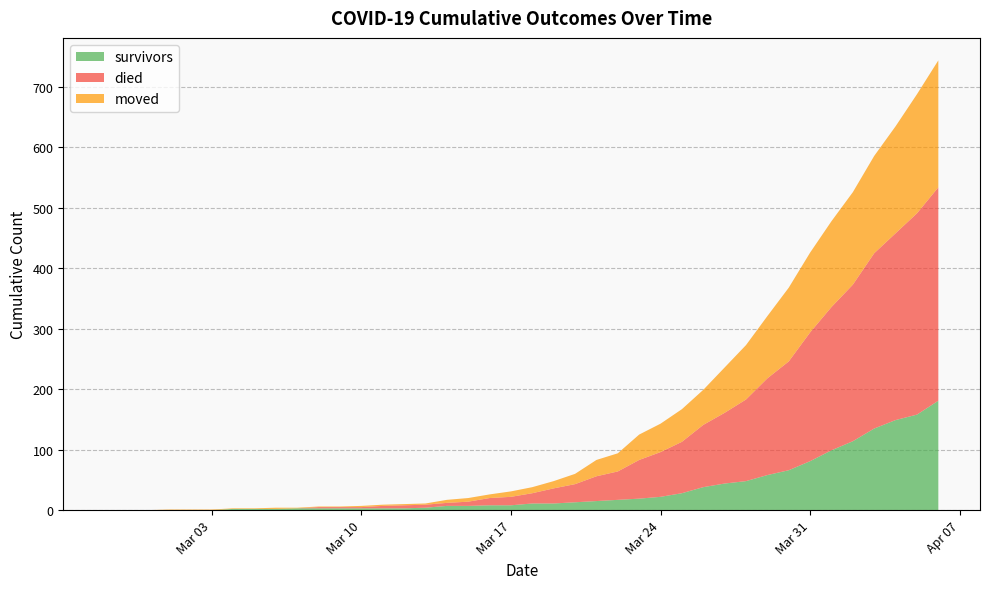

Between 2020-04-01 and 2020-03-26, which is larger?

2020-04-01